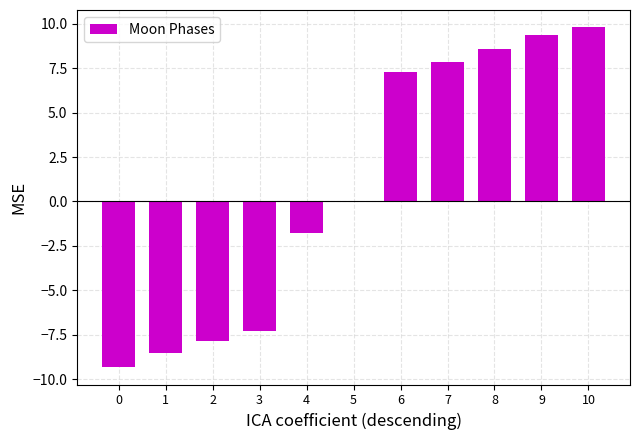

True or false: the data shows -8.6 at 1.

True